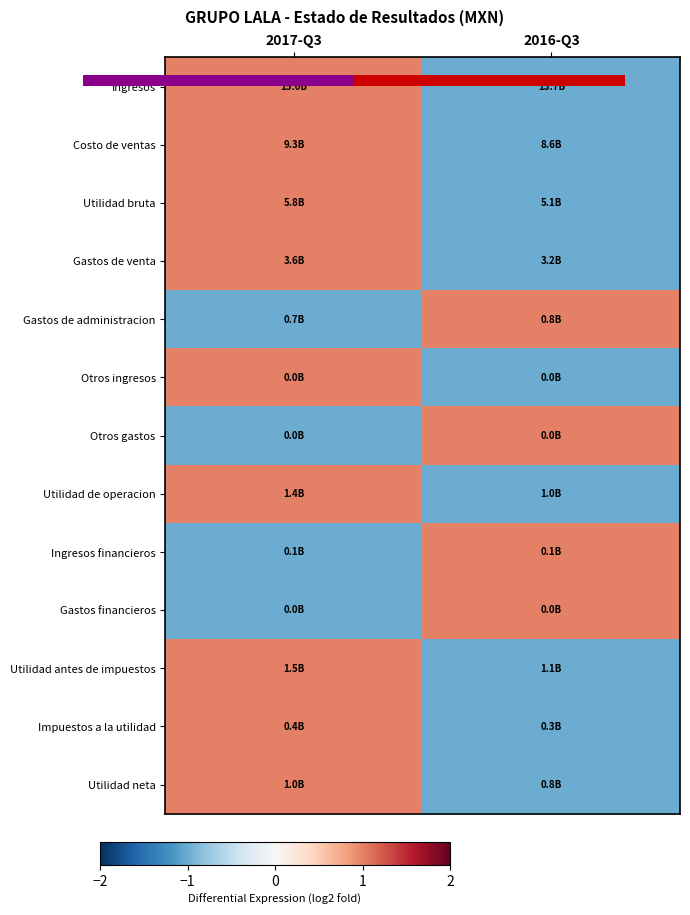

Which series has the largest range (max minus min)?

Ingresos